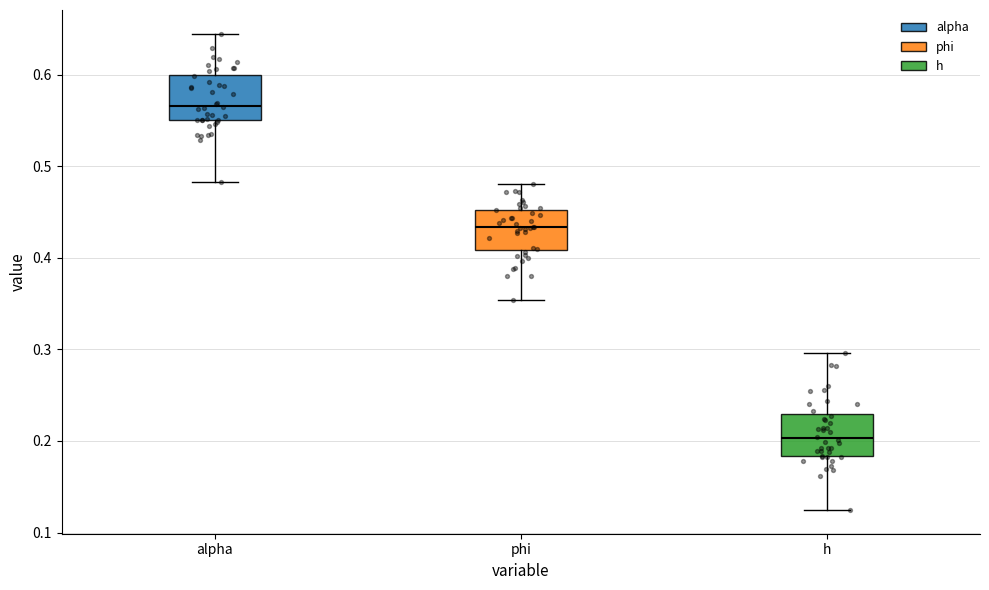

Reading left to right, transcribe this box plot: for each box, give where its median line is, the range the box spans, and where its two whiskers end, as read against the y-axis. The values are not printed on the chart, so give them approximately, as read against the axis.

alpha: median 0.57, box 0.55 to 0.60, whiskers 0.48 to 0.64
phi: median 0.43, box 0.41 to 0.45, whiskers 0.35 to 0.48
h: median 0.20, box 0.18 to 0.23, whiskers 0.12 to 0.30